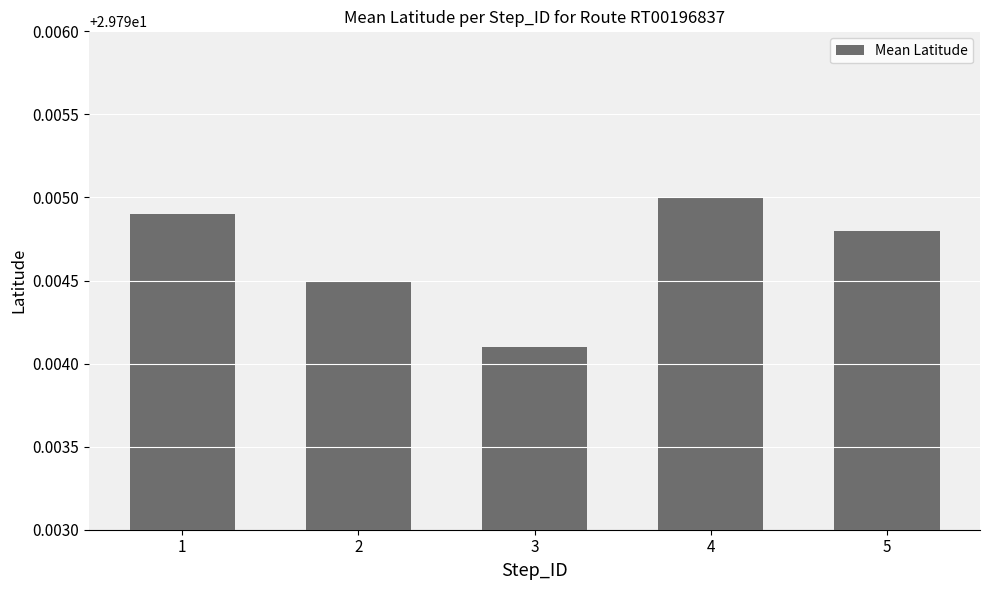

Is it true that the value at 5 is 40.2?

False